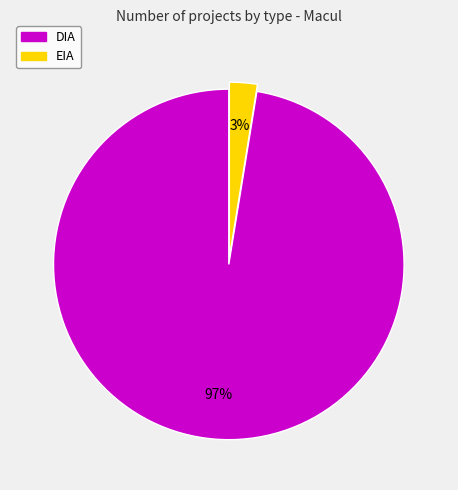

Rank the categories by value from highest to lowest.

DIA, EIA